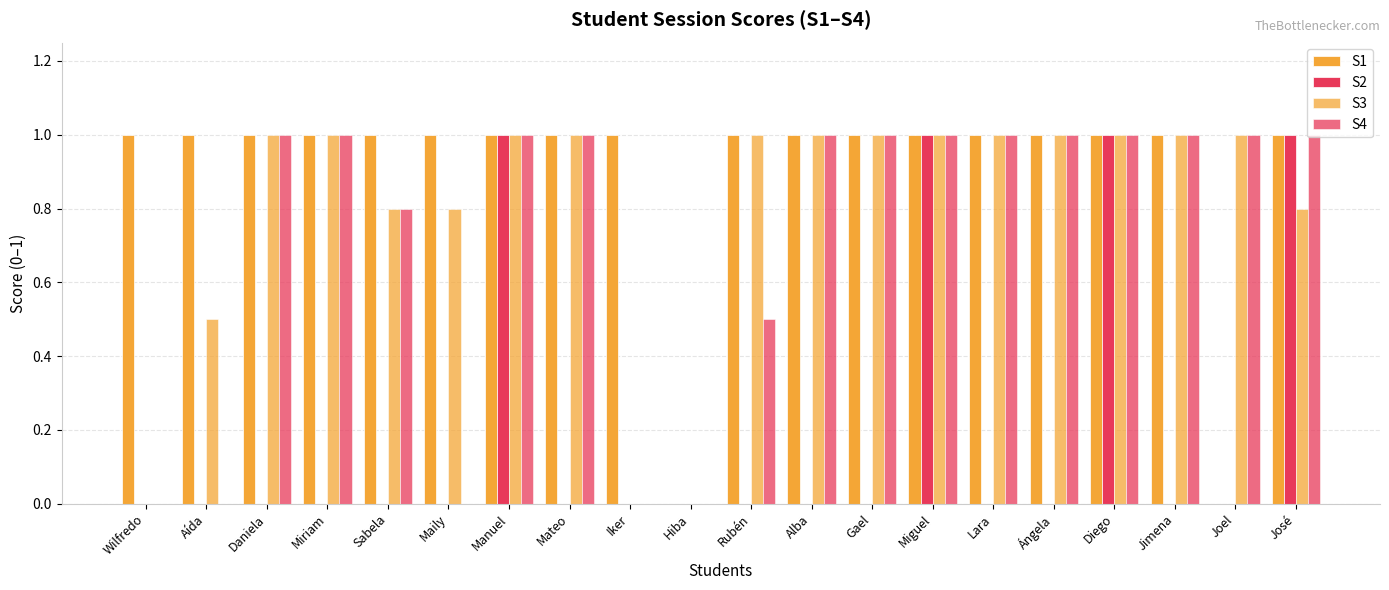

How many groups of bars are there?

20